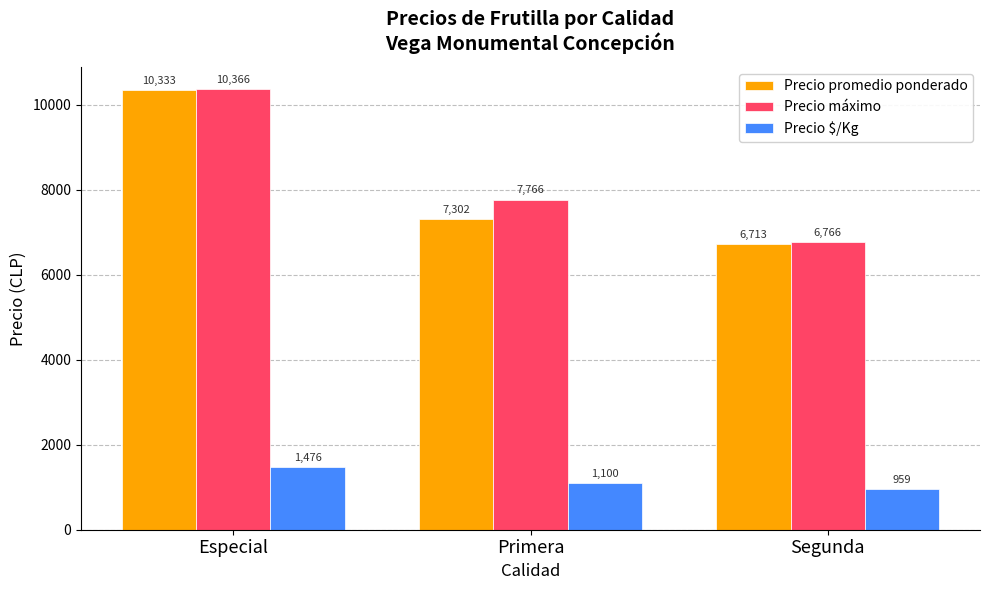

At Primera, list the series in order from largest to smallest.

Precio máximo, Precio promedio ponderado, Precio $/Kg